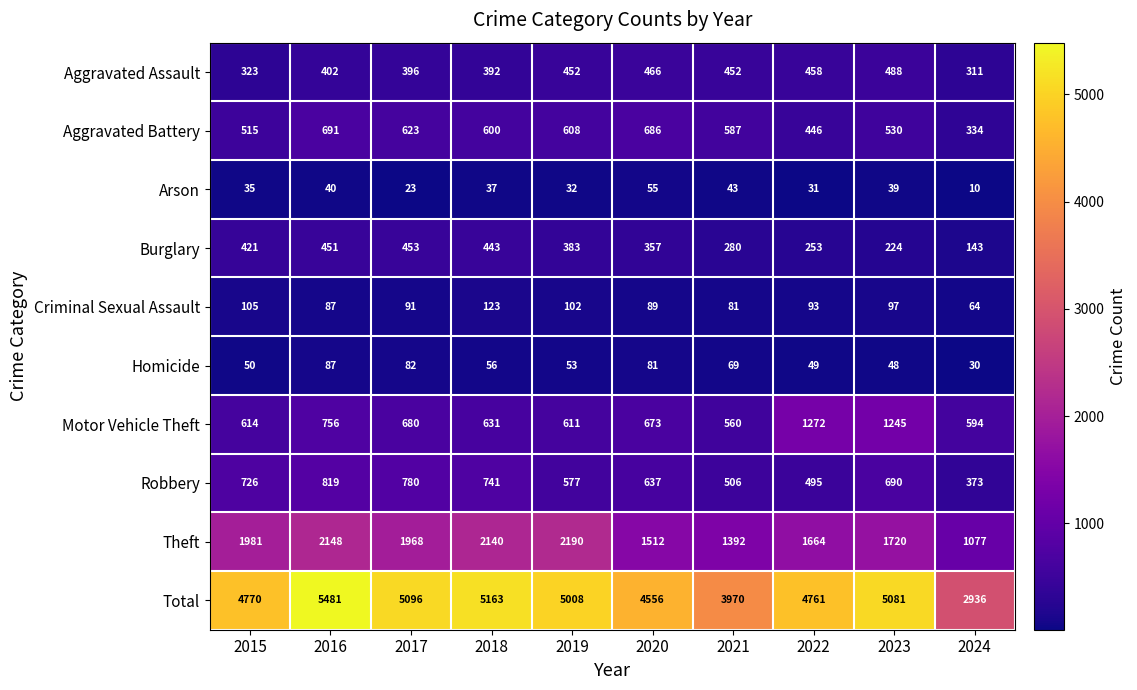

What is the sum of all Homicide values?

605